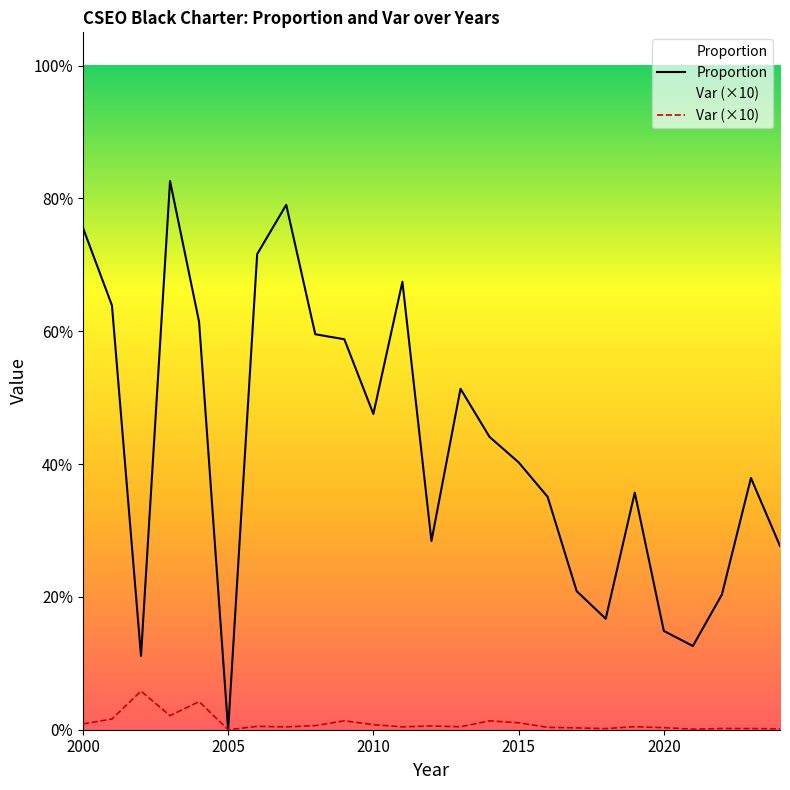

What are all the series names shown in the legend?

Proportion, Var (×10)